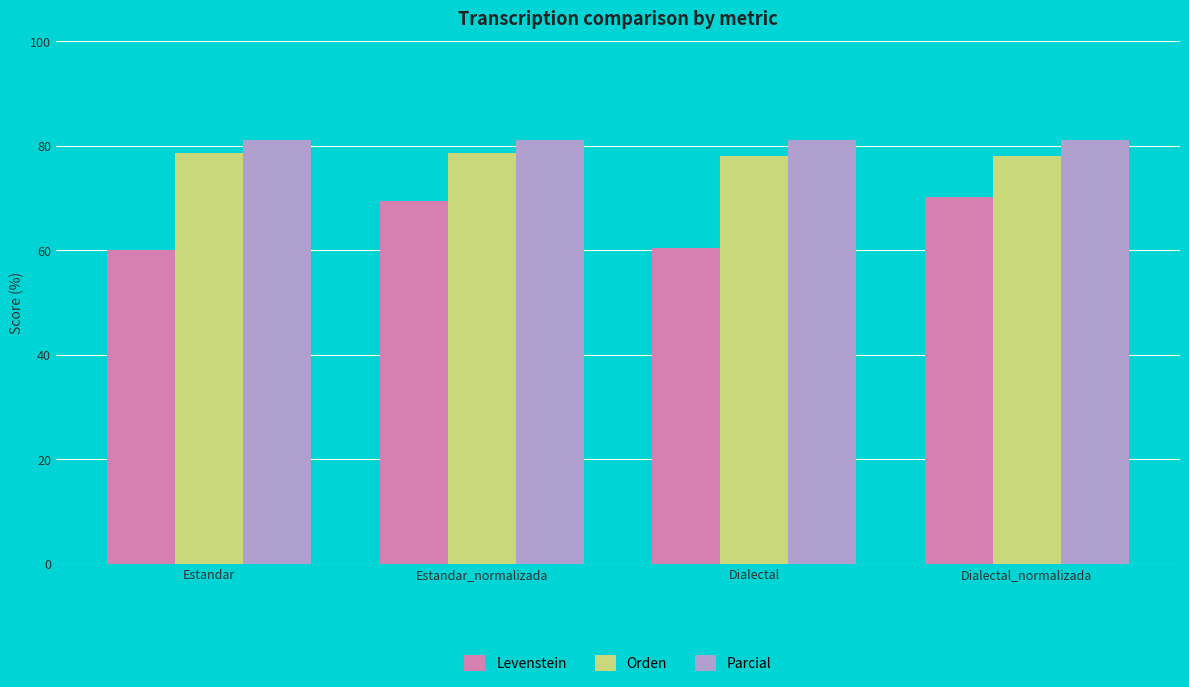

Read the Levenstein value at Dialectal.

60.4